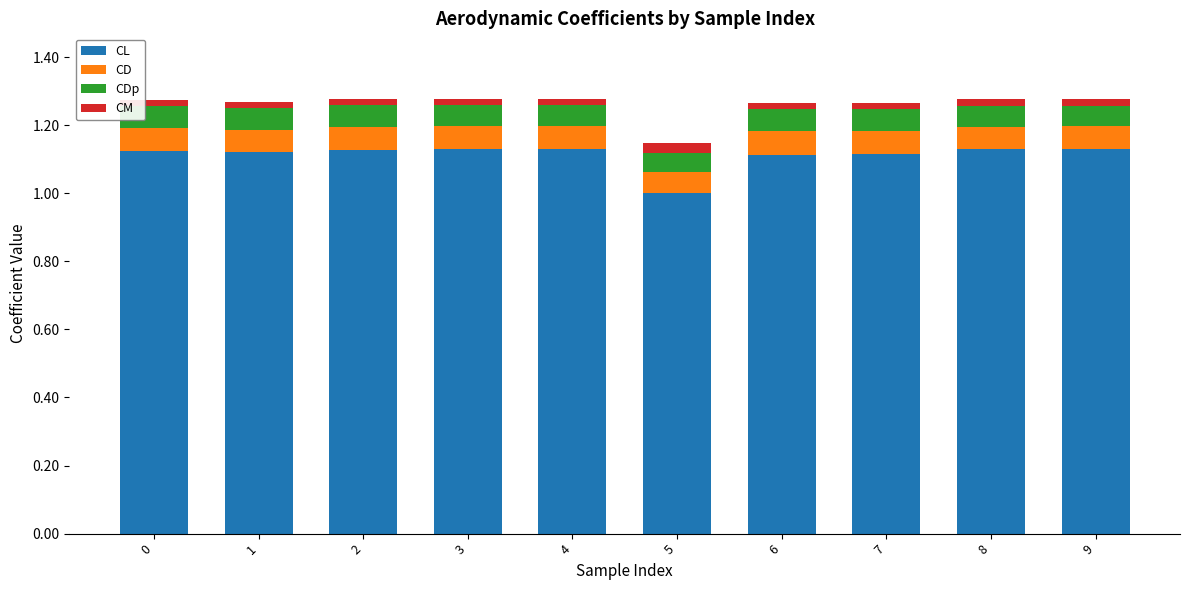

Count the number of categories in the chart.

10